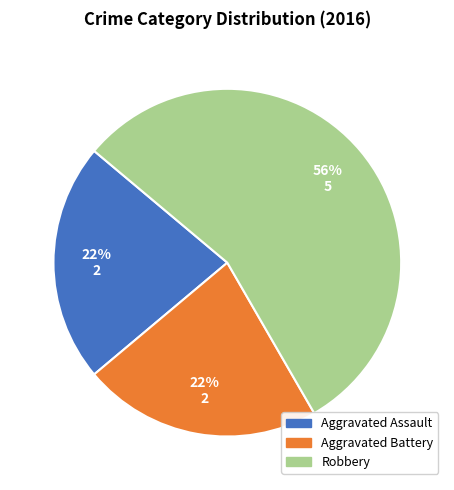

The Robbery slice represents 47% of the pie. True or false?

False